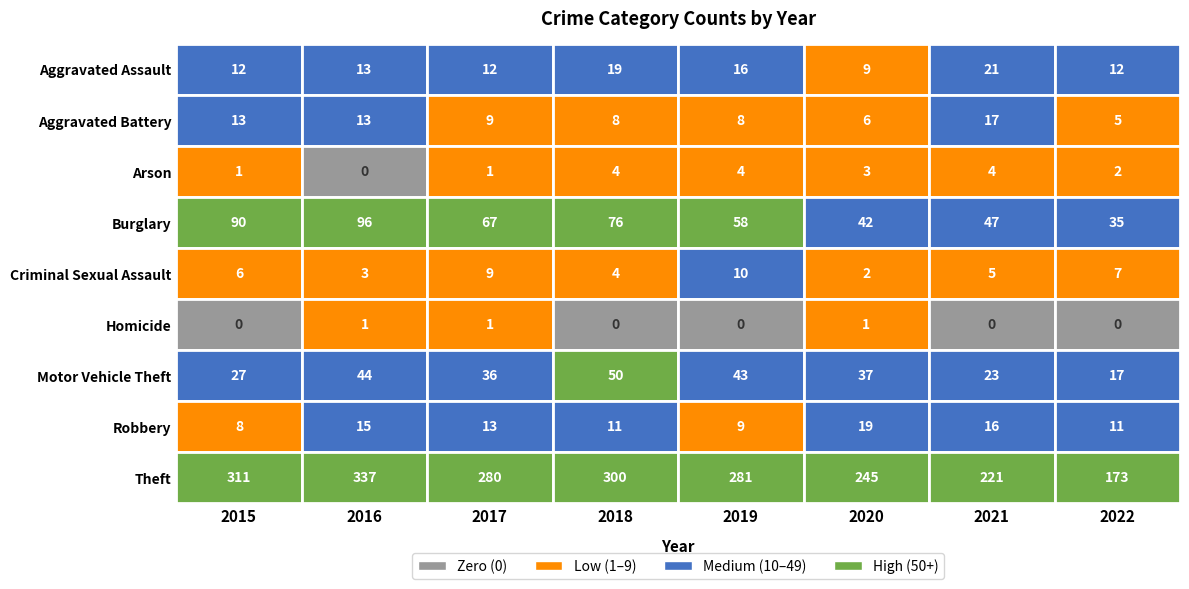

Is the value of Burglary at 2022 greater than the value of Aggravated Assault at 2019?

Yes